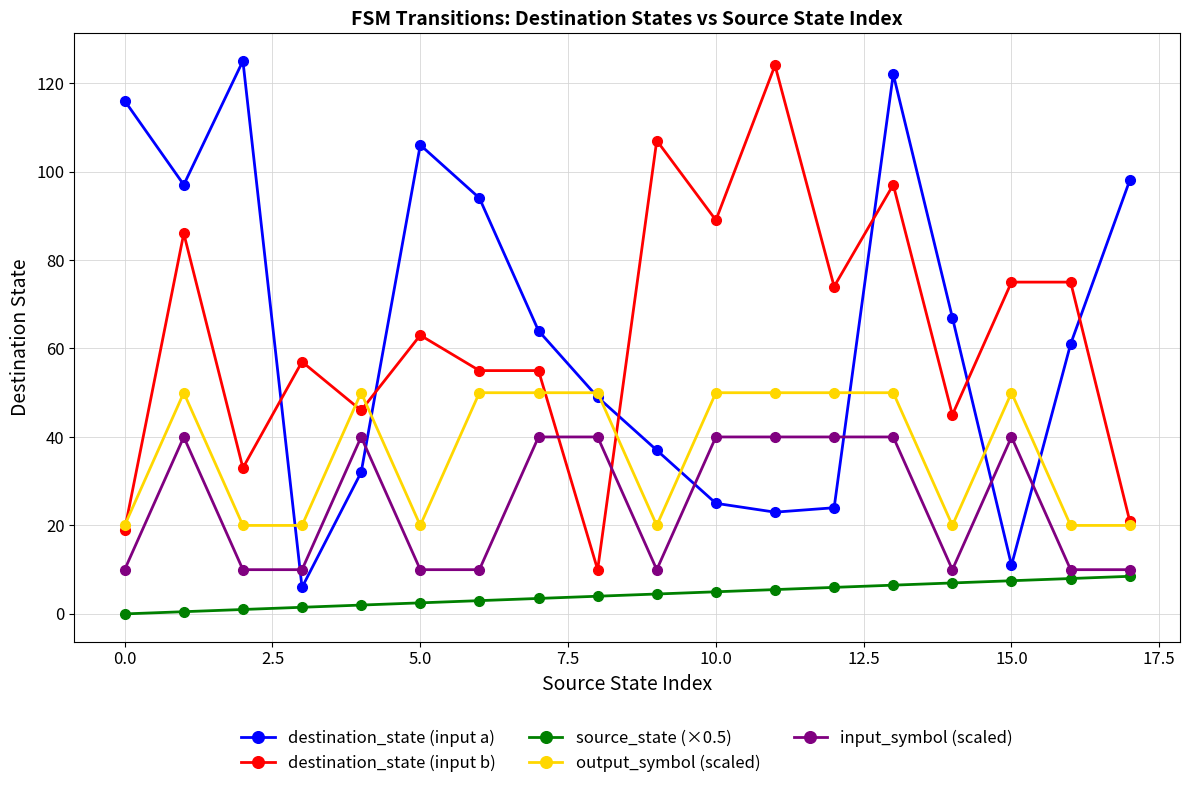

What is the value of the destination_state (input a) point at the 15th from the left?

67.0